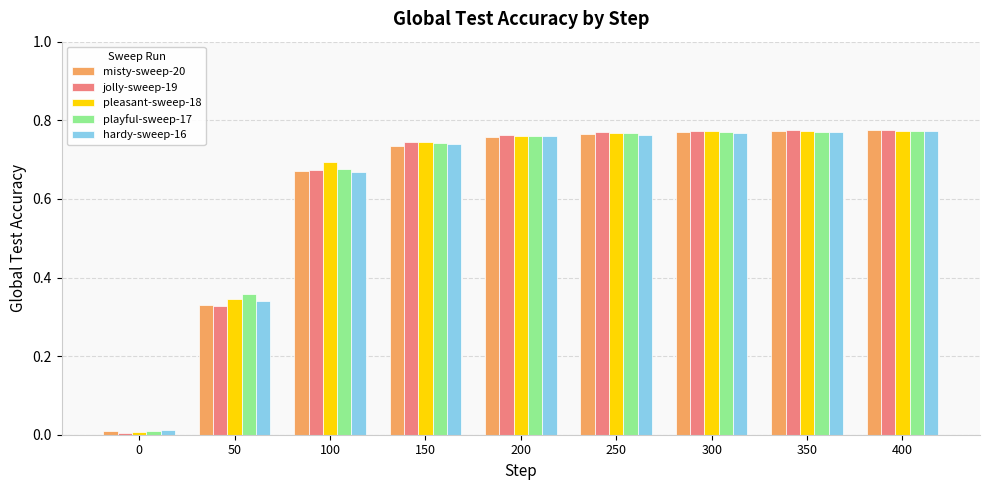

What is the sum of all pleasant-sweep-18 values?

5.6